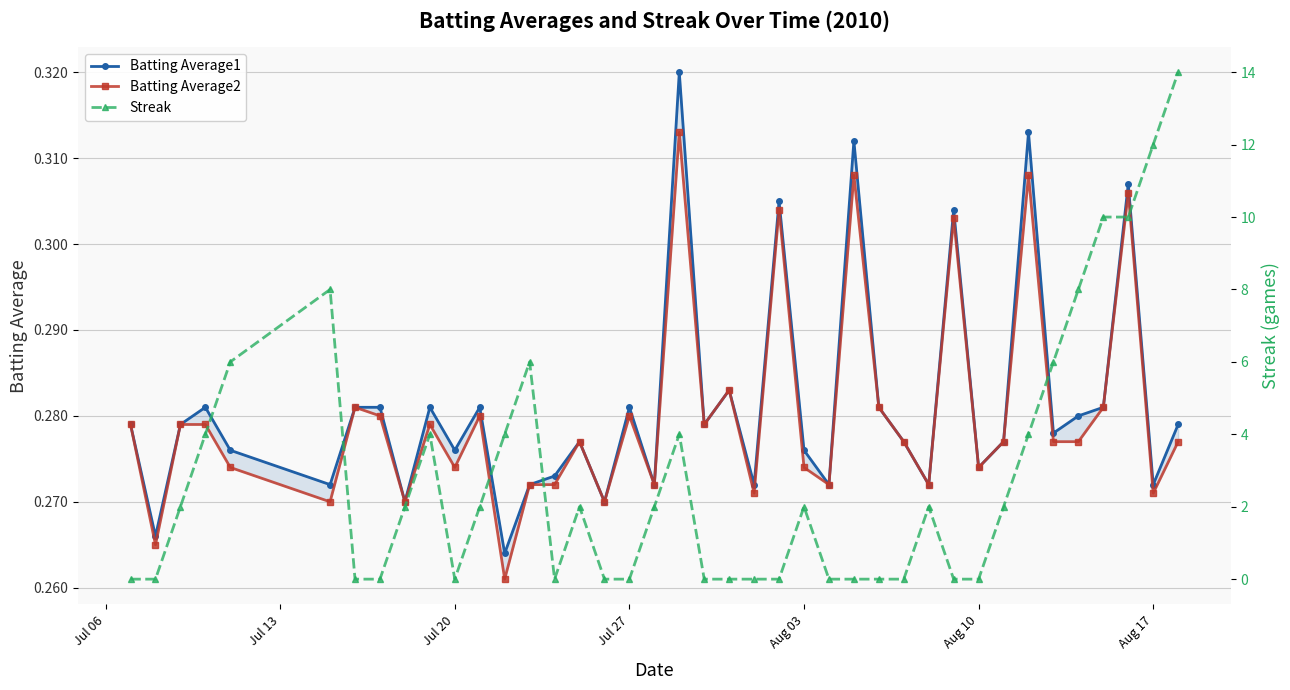

What is the value of the Batting Average1 point at the 12th from the left?

0.3